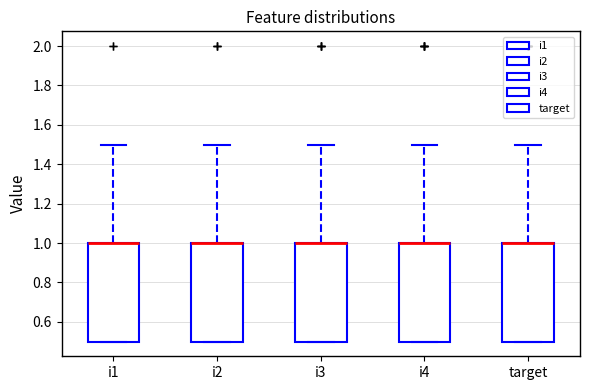

Reading left to right, transcribe this box plot: for each box, give where its median line is, the range the box spans, and where its two whiskers end, as read against the y-axis. The values are not printed on the chart, so give them approximately, as read against the axis.

i1: median 1.0 (drawn on the box's upper edge), box 0.5 to 1.0, whiskers 0.5 to 1.5
i2: median 1.0 (drawn on the box's upper edge), box 0.5 to 1.0, whiskers 0.5 to 1.5
i3: median 1.0 (drawn on the box's upper edge), box 0.5 to 1.0, whiskers 0.5 to 1.5
i4: median 1.0 (drawn on the box's upper edge), box 0.5 to 1.0, whiskers 0.5 to 1.5
target: median 1.0 (drawn on the box's upper edge), box 0.5 to 1.0, whiskers 0.5 to 1.5